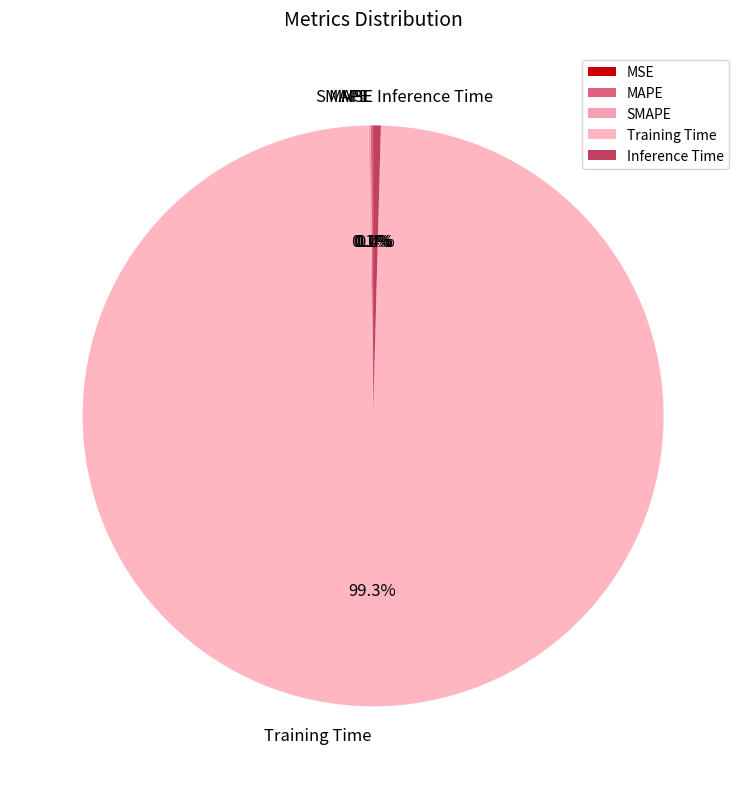

How much of the chart is everything except Inference Time?

99.6%